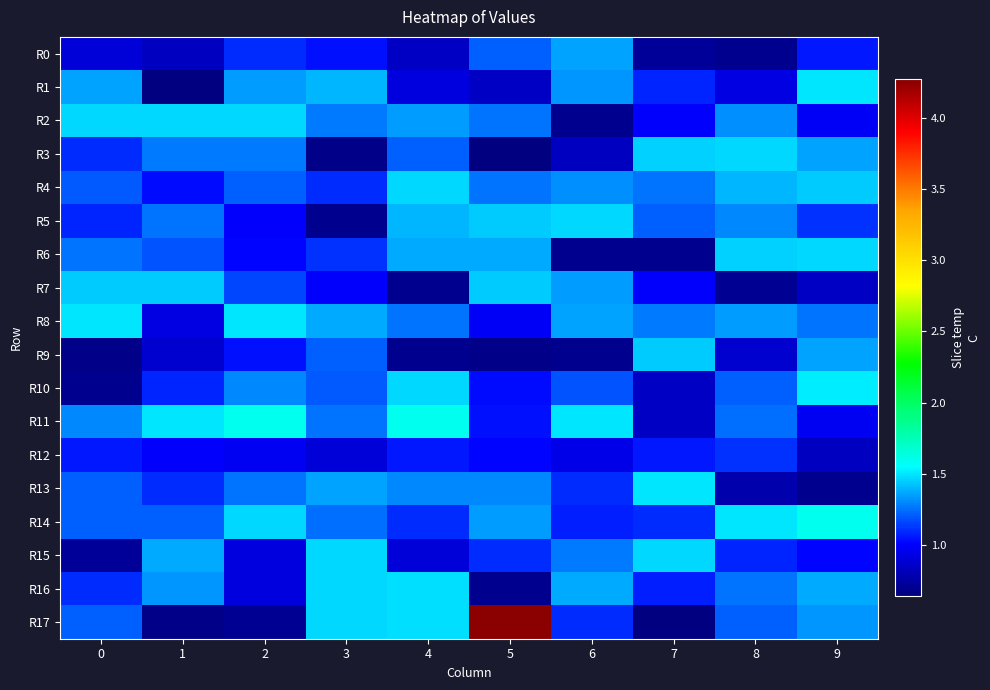

Reading left to right, transcribe all the data shown in this chart.

R0: 0=0.9	1=0.8	2=1.1	3=1.0	4=0.8	5=1.2	6=1.4	7=0.7	8=0.7	9=1.1
R1: 0=1.4	1=0.6	2=1.3	3=1.4	4=0.9	5=0.8	6=1.3	7=1.1	8=0.9	9=1.5
R2: 0=1.5	1=1.5	2=1.5	3=1.3	4=1.3	5=1.3	6=0.7	7=1.0	8=1.3	9=1.0
R3: 0=1.1	1=1.3	2=1.3	3=0.7	4=1.2	5=0.6	6=0.8	7=1.5	8=1.5	9=1.4
R4: 0=1.2	1=1.0	2=1.2	3=1.1	4=1.5	5=1.2	6=1.3	7=1.3	8=1.4	9=1.4
R5: 0=1.1	1=1.2	2=1.0	3=0.7	4=1.4	5=1.4	6=1.5	7=1.2	8=1.3	9=1.1
R6: 0=1.2	1=1.2	2=1.0	3=1.1	4=1.4	5=1.4	6=0.7	7=0.7	8=1.5	9=1.5
R7: 0=1.4	1=1.4	2=1.2	3=1.0	4=0.7	5=1.4	6=1.3	7=1.0	8=0.7	9=0.8
R8: 0=1.5	1=0.9	2=1.5	3=1.4	4=1.2	5=1.0	6=1.4	7=1.3	8=1.3	9=1.2
R9: 0=0.7	1=0.9	2=1.0	3=1.2	4=0.7	5=0.7	6=0.7	7=1.4	8=0.9	9=1.4
R10: 0=0.7	1=1.1	2=1.3	3=1.2	4=1.5	5=1.0	6=1.2	7=0.8	8=1.2	9=1.5
R11: 0=1.3	1=1.5	2=1.6	3=1.3	4=1.6	5=1.0	6=1.5	7=0.8	8=1.2	9=1.0
R12: 0=1.1	1=1.0	2=1.0	3=0.9	4=1.1	5=1.0	6=0.9	7=1.1	8=1.1	9=0.8
R13: 0=1.2	1=1.1	2=1.3	3=1.4	4=1.3	5=1.3	6=1.1	7=1.5	8=0.8	9=0.7
R14: 0=1.2	1=1.2	2=1.5	3=1.2	4=1.1	5=1.3	6=1.1	7=1.1	8=1.5	9=1.6
R15: 0=0.7	1=1.4	2=0.9	3=1.5	4=0.9	5=1.1	6=1.3	7=1.5	8=1.1	9=1.0
R16: 0=1.1	1=1.3	2=0.9	3=1.5	4=1.5	5=0.7	6=1.4	7=1.1	8=1.2	9=1.4
R17: 0=1.2	1=0.7	2=0.7	3=1.5	4=1.5	5=4.3	6=1.1	7=0.6	8=1.2	9=1.3